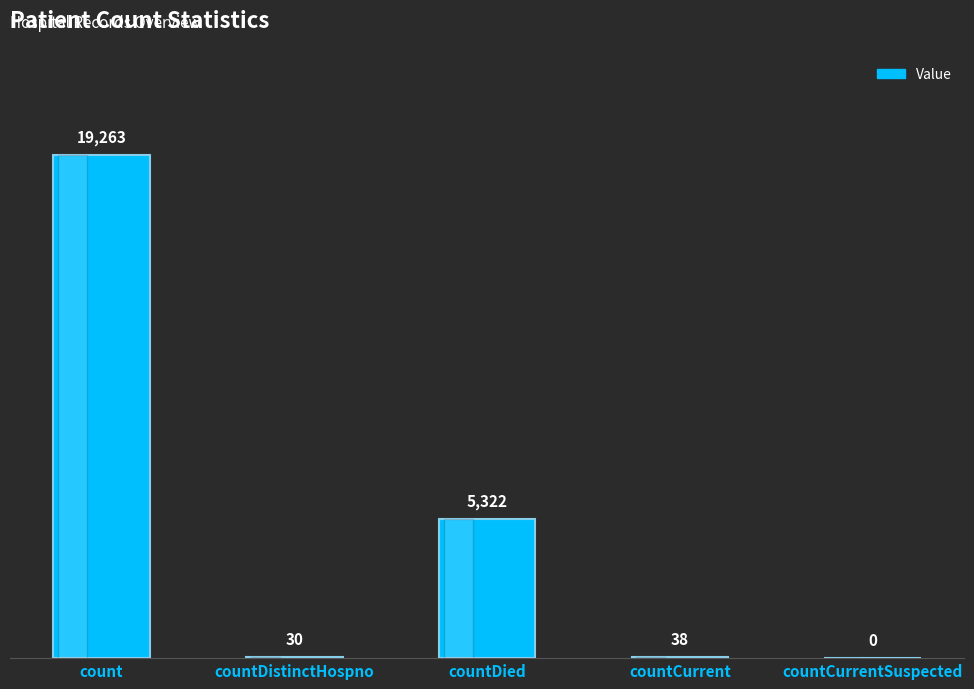

The chart shows a value of 0 at countCurrentSuspected. True or false?

True